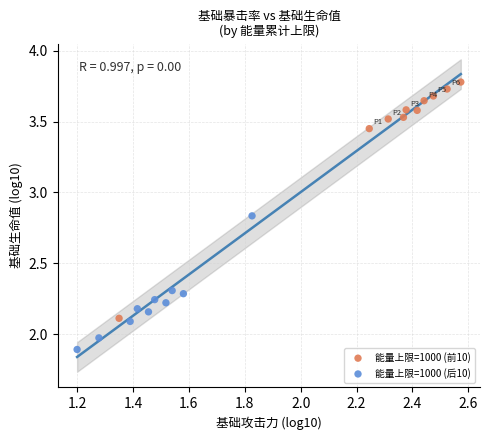

Which series has the widest spread of Y values?

能量上限=1000 (前10)